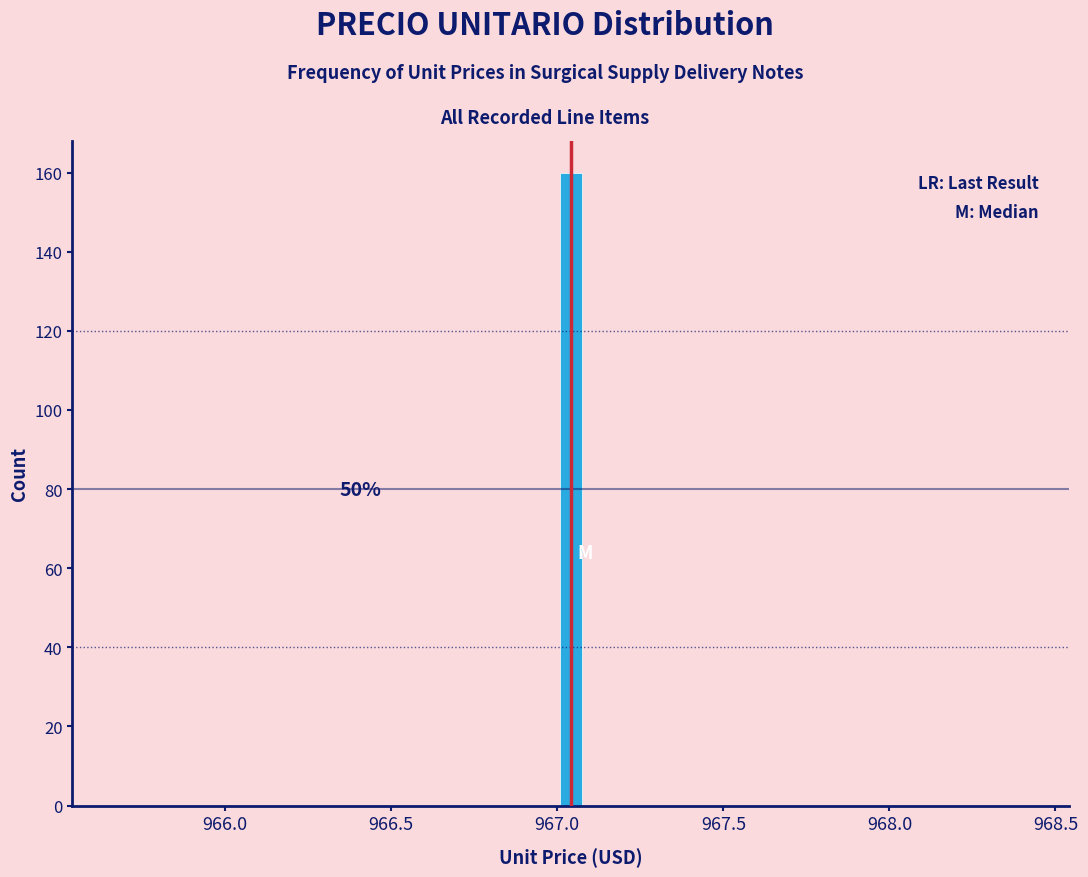

Read against the x-axis, roughly where is the centre of the tallest bar?

967.05